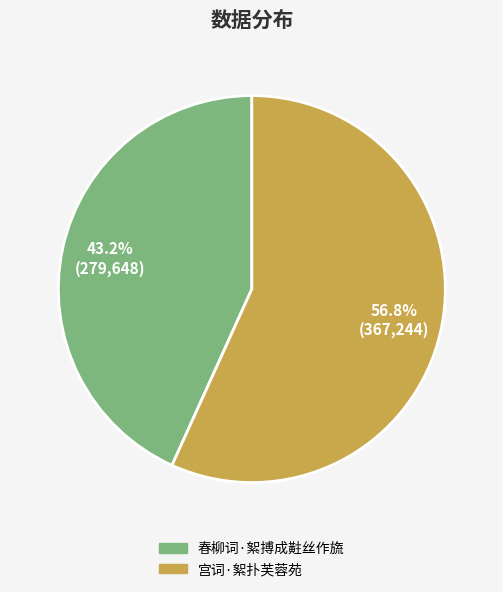

What is the ratio of the value at 宫词·絮扑芙蓉苑 to the value at 春柳词·絮搏成黈丝作旒?

1.3